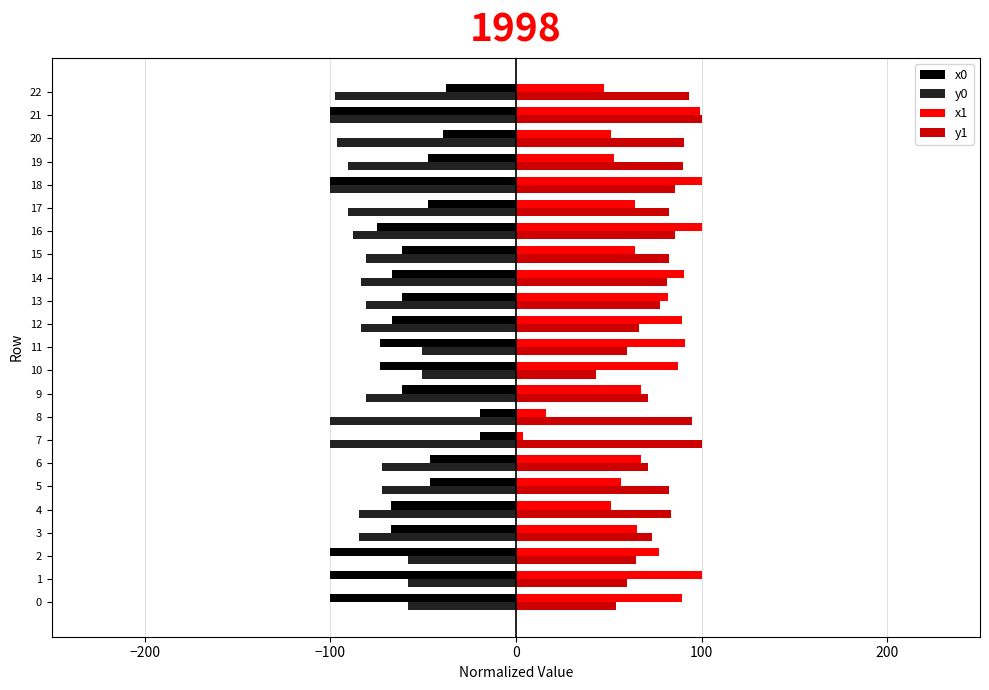

What is the difference between the maximum and minimum values in the x0 series?

80.8